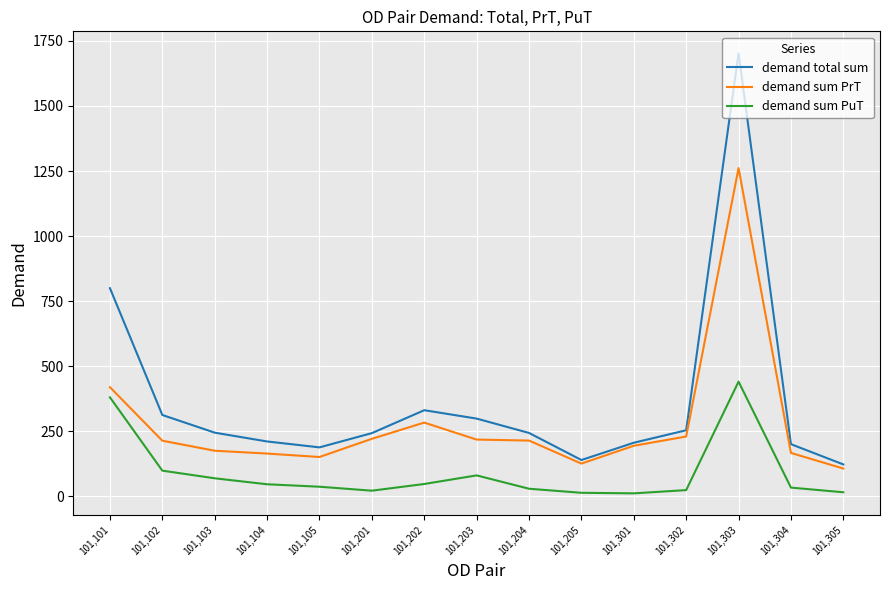

True or false: demand sum PuT has a value of 46.5 at 101,104.

True